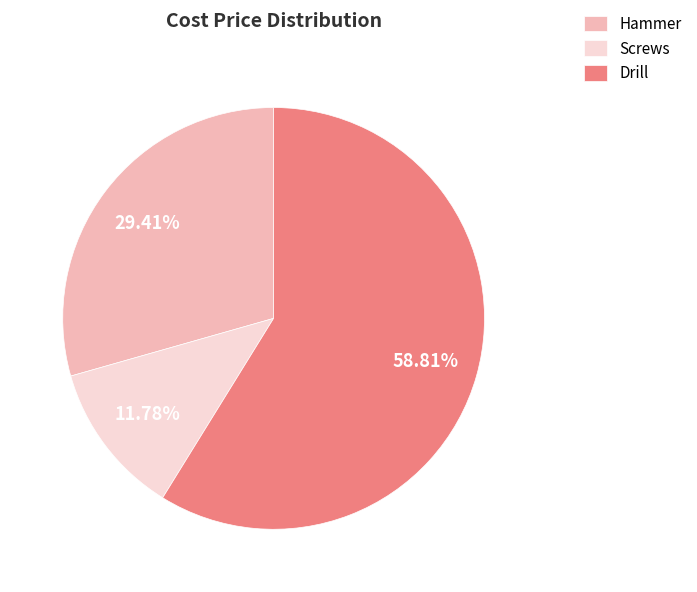

Which category accounts for the majority?

Drill